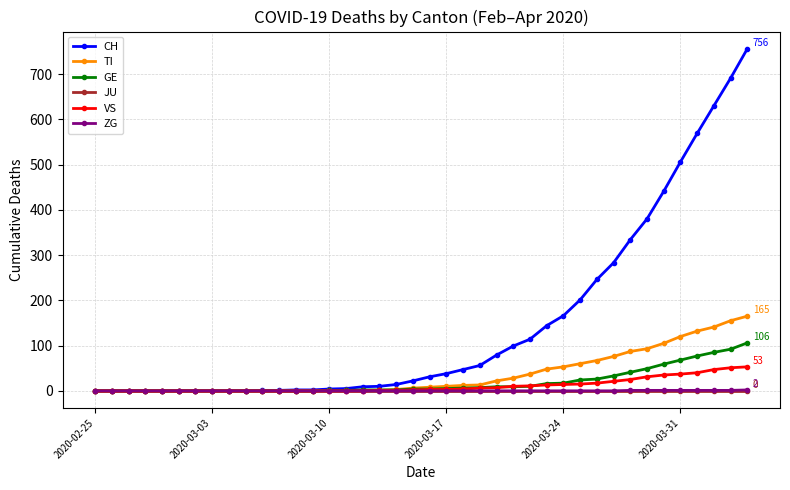

What is the highest value of the CH series?

756